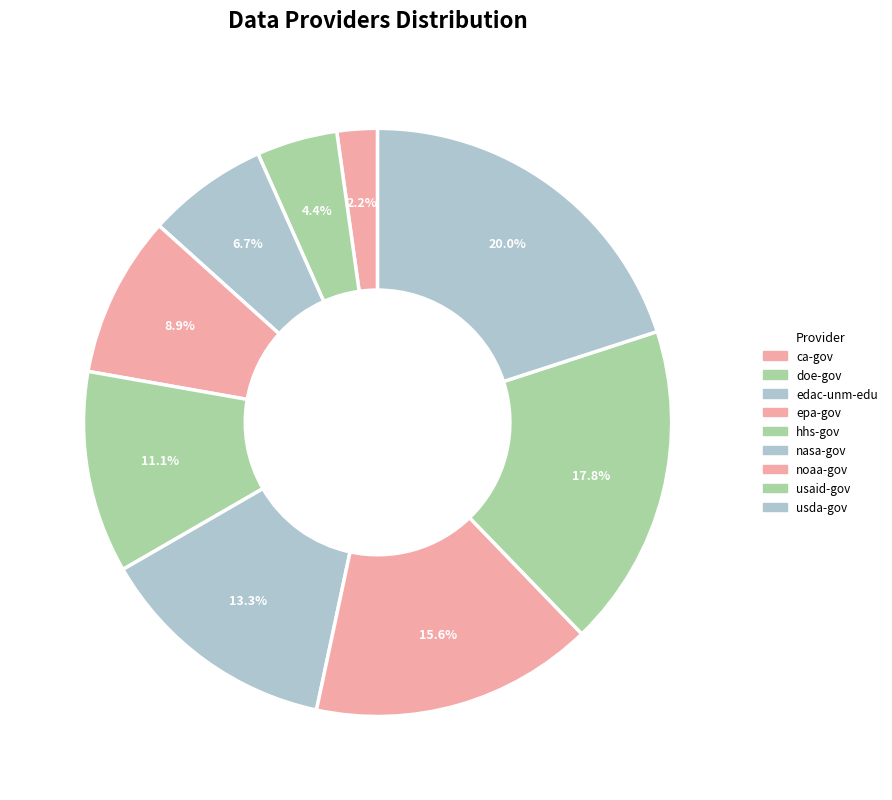

Which slice is the smallest?

ca-gov